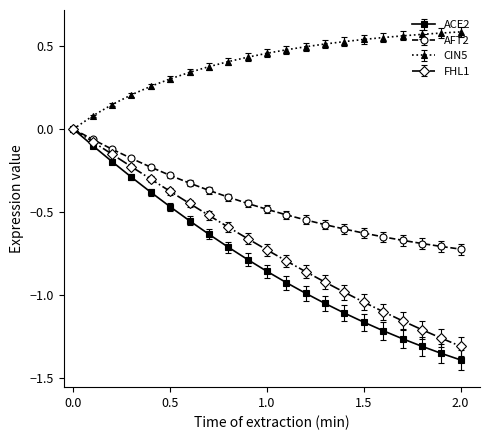

True or false: FHL1 has more than 2 points higher than both neighbors.

False